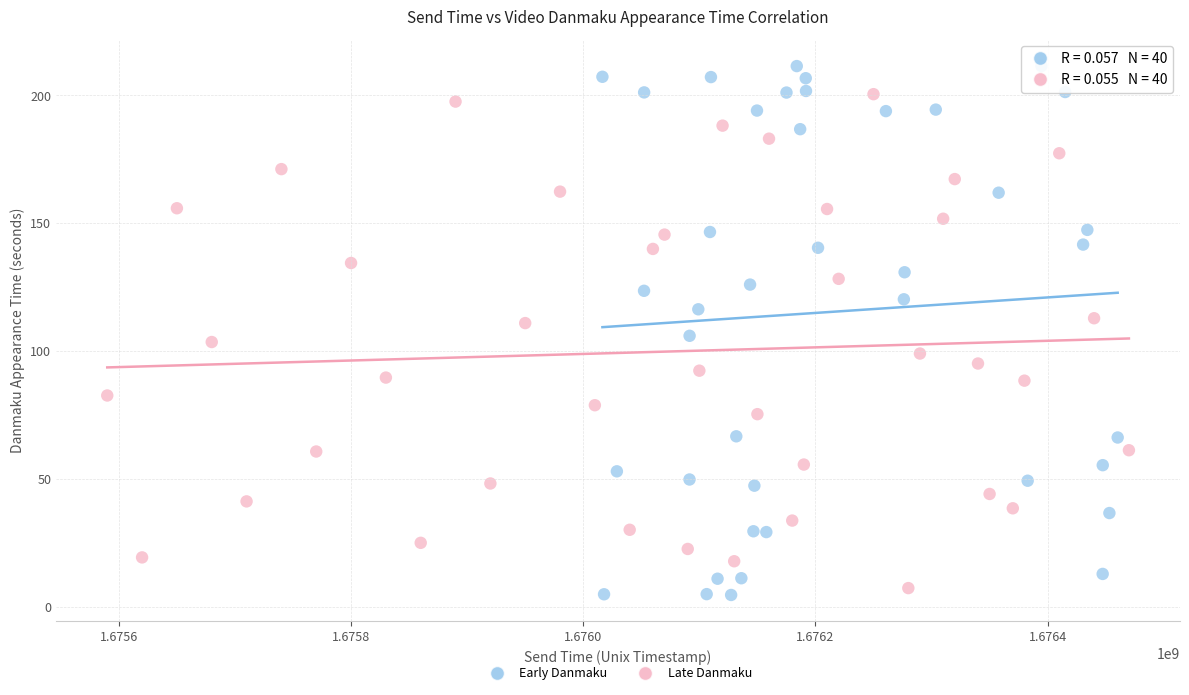

Which series contains the lowest Y value?

Early Danmaku